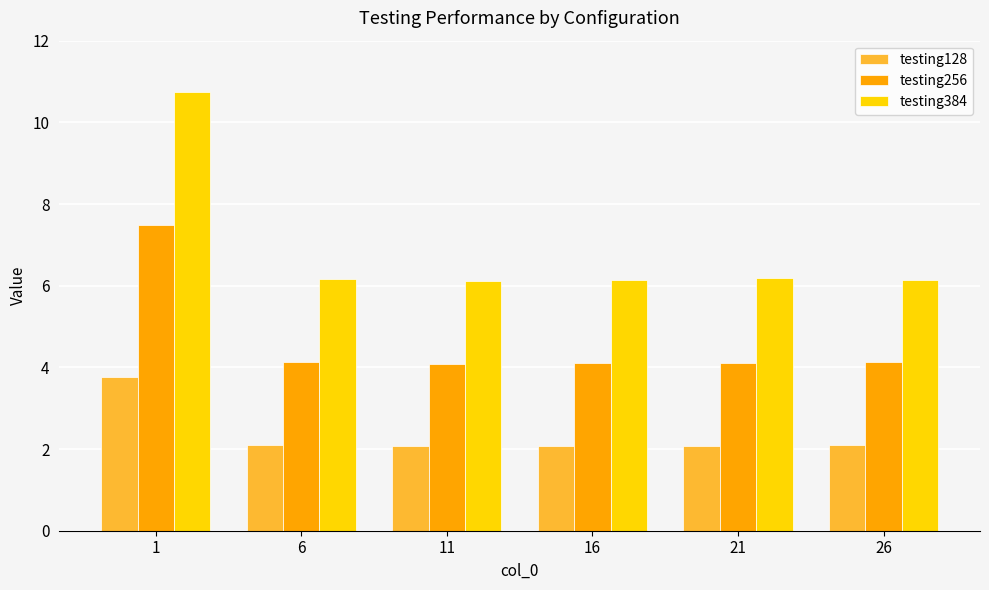

Rank the series by their average value, from highest to lowest.

testing384, testing256, testing128